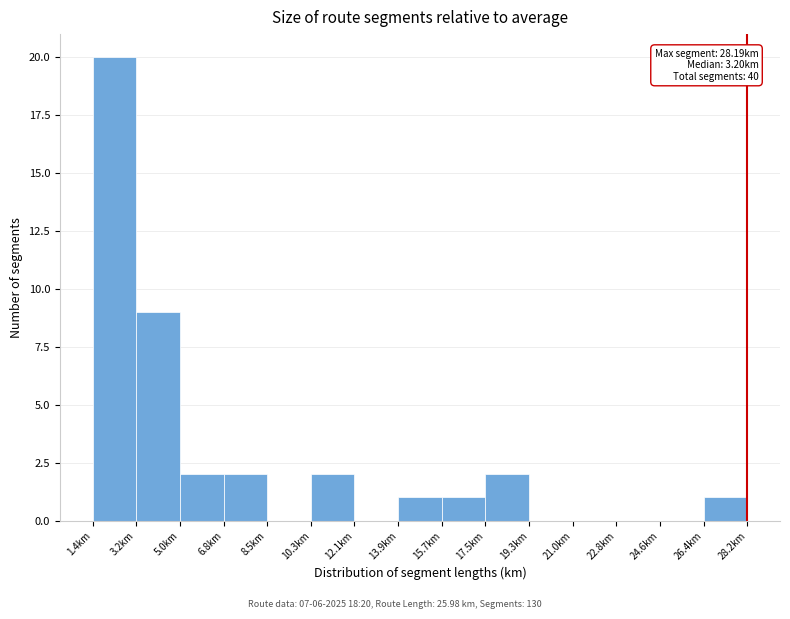

Which range on the x-axis has the tallest bar?

1.4 to 3.2